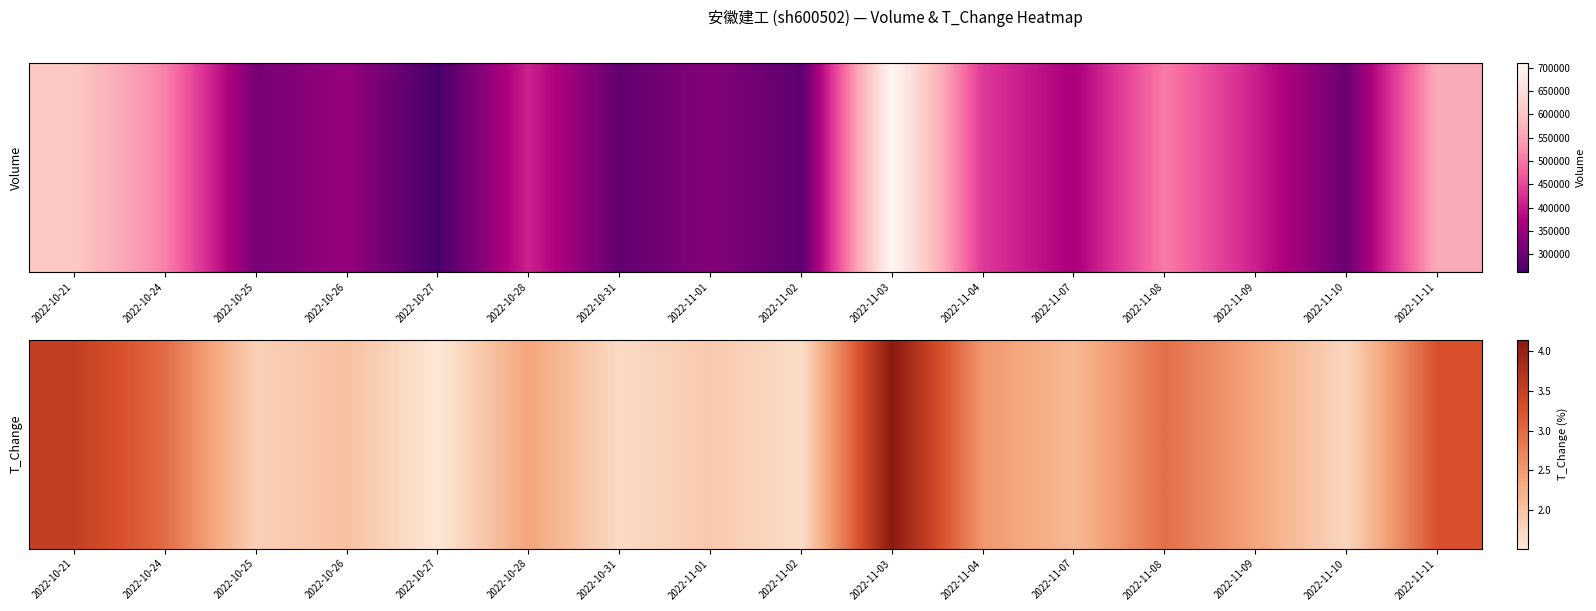

The value at 2022-11-04 is 2.5. True or false?

True